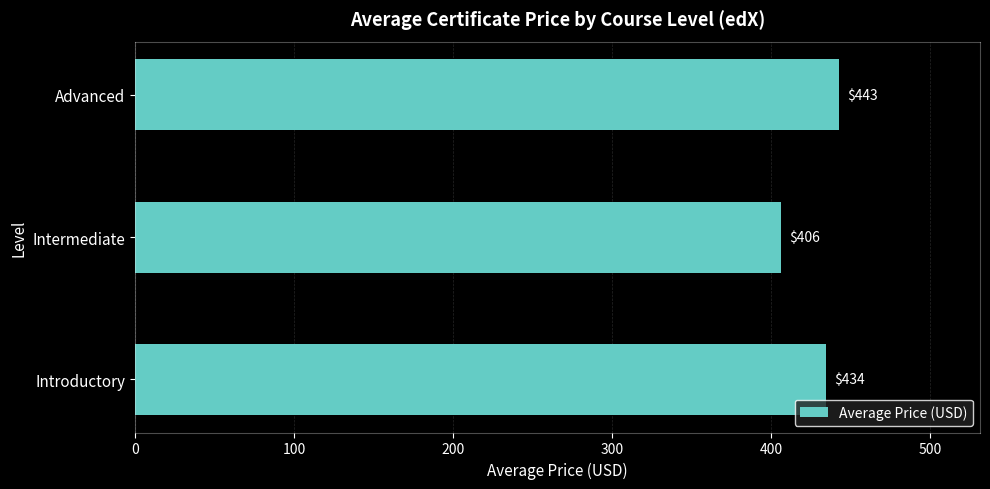

Count the number of categories in the chart.

3